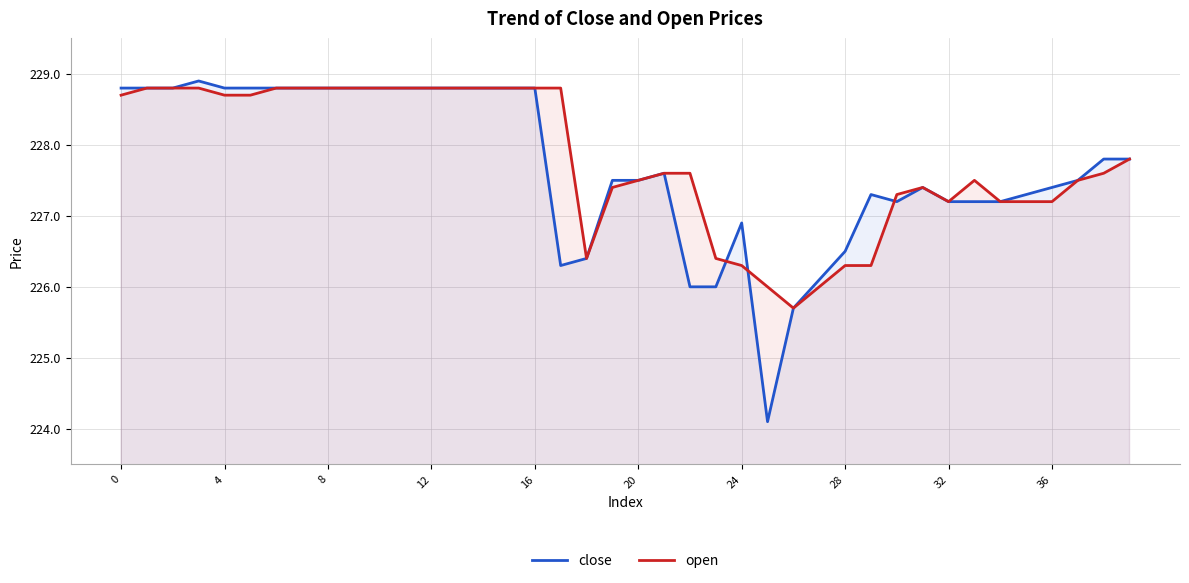

At which label is close closest to 226?

22